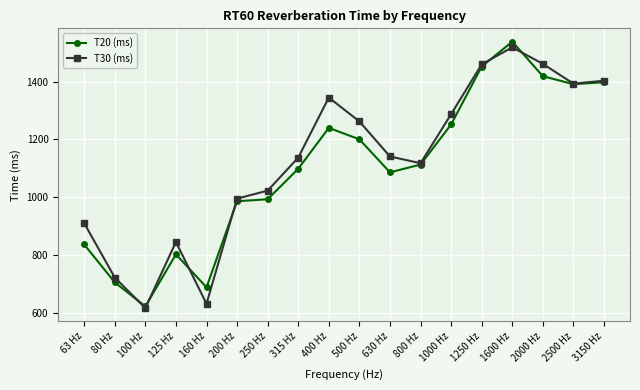

Rank the series by their average value, from highest to lowest.

T30 (ms), T20 (ms)